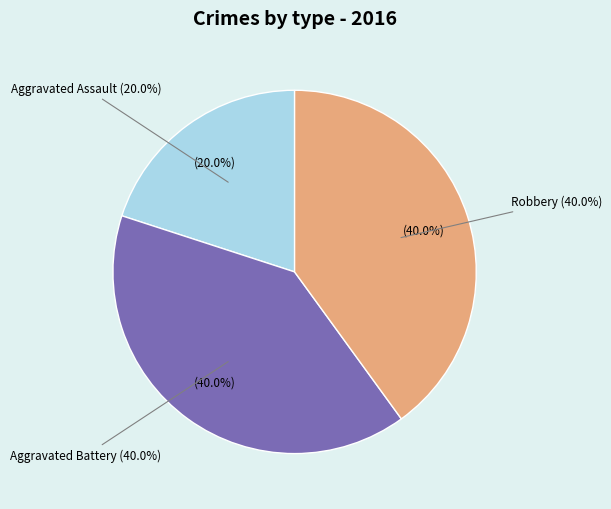

The Robbery slice represents 40% of the pie. True or false?

True